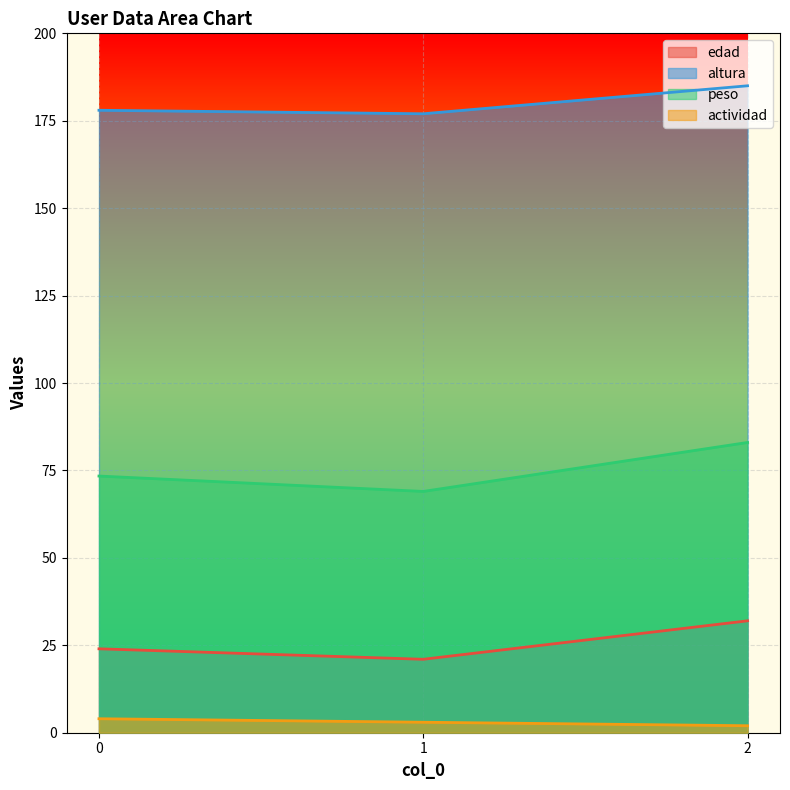

How many lines are shown in the chart?

4